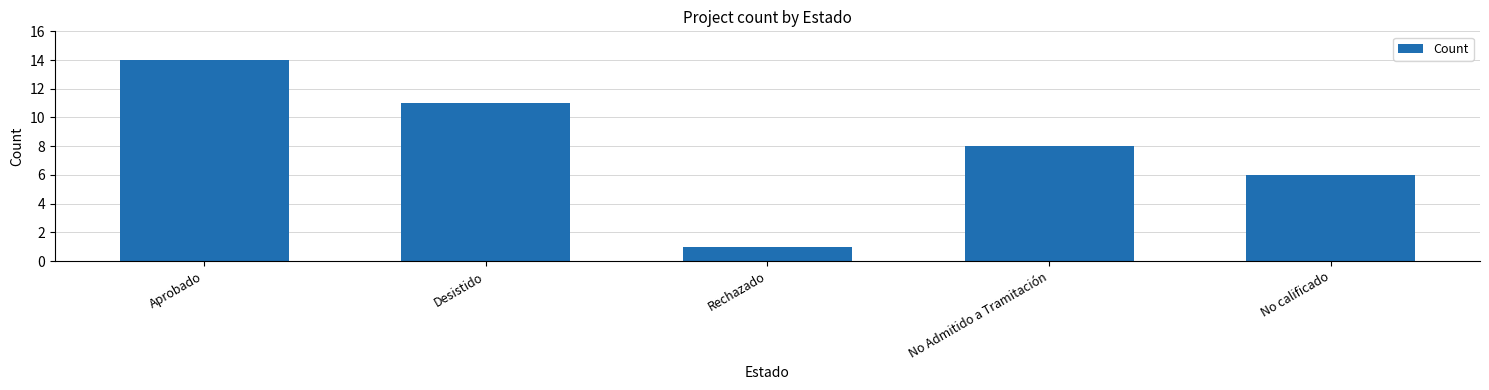

List the labels in order of value, smallest first.

Rechazado, No calificado, No Admitido a Tramitación, Desistido, Aprobado